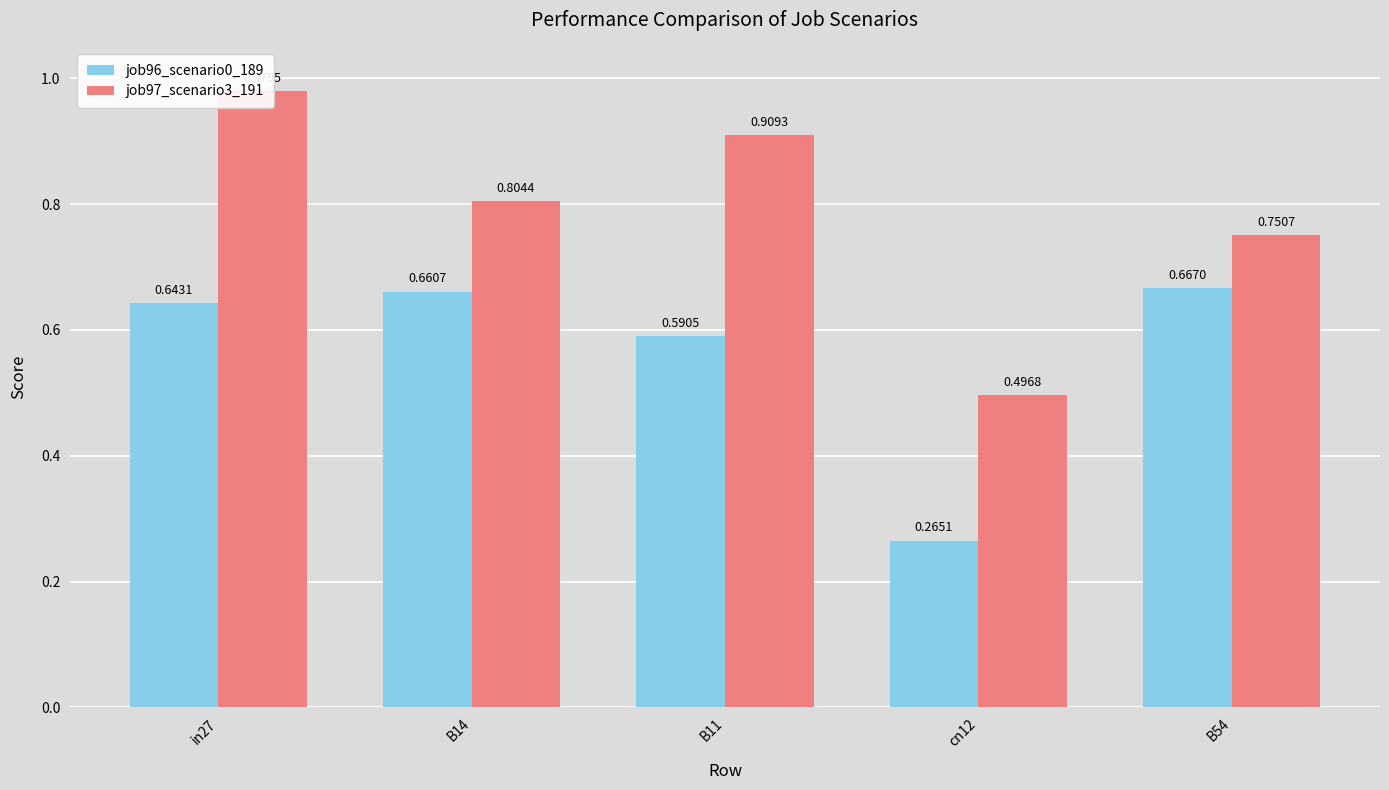

What is the total value across all series at B14?

1.5